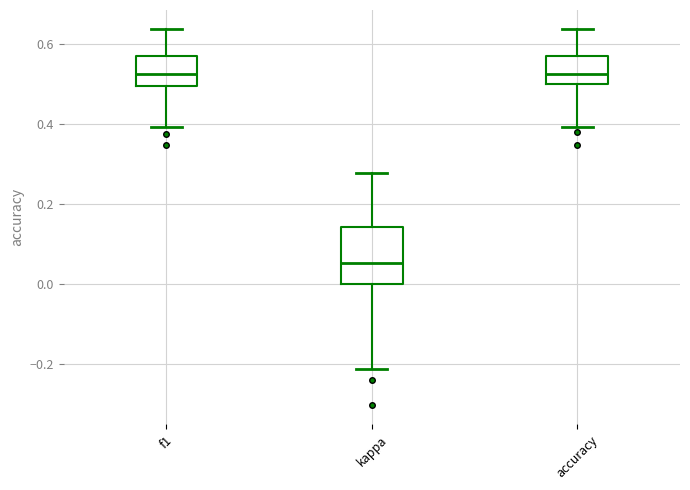

Reading left to right, transcribe this box plot: for each box, give where its median line is, the range the box spans, and where its two whiskers end, as read against the y-axis. The values are not printed on the chart, so give them approximately, as read against the axis.

f1: median 0.52, box 0.50 to 0.58, whiskers 0.40 to 0.64
kappa: median 0.06, box 0.00 to 0.14, whiskers -0.22 to 0.28
accuracy: median 0.52, box 0.50 to 0.58, whiskers 0.40 to 0.64